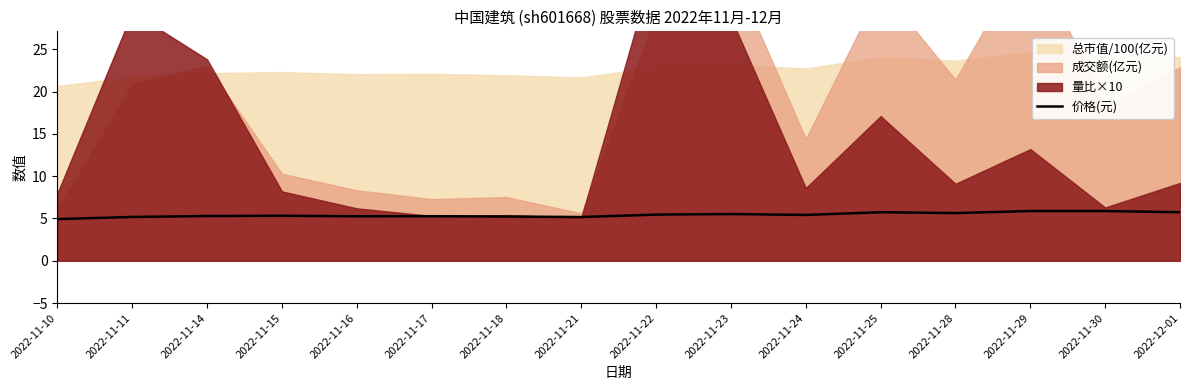

Where does the data first go above 5?

2022-11-11